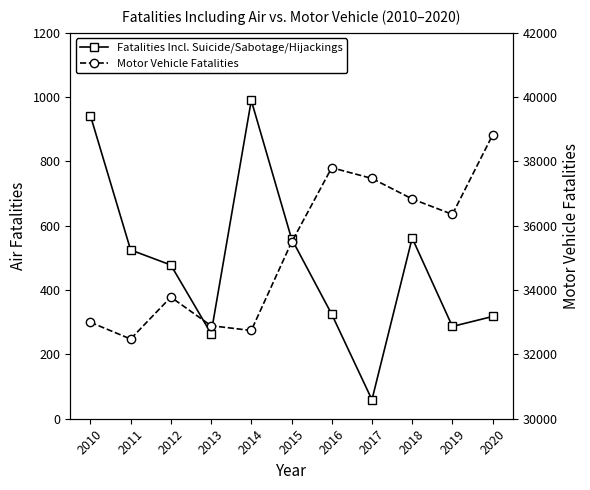

Rank the series by their maximum value, from highest to lowest.

Motor Vehicle Fatalities, Fatalities Incl. Suicide/Sabotage/Hijackings